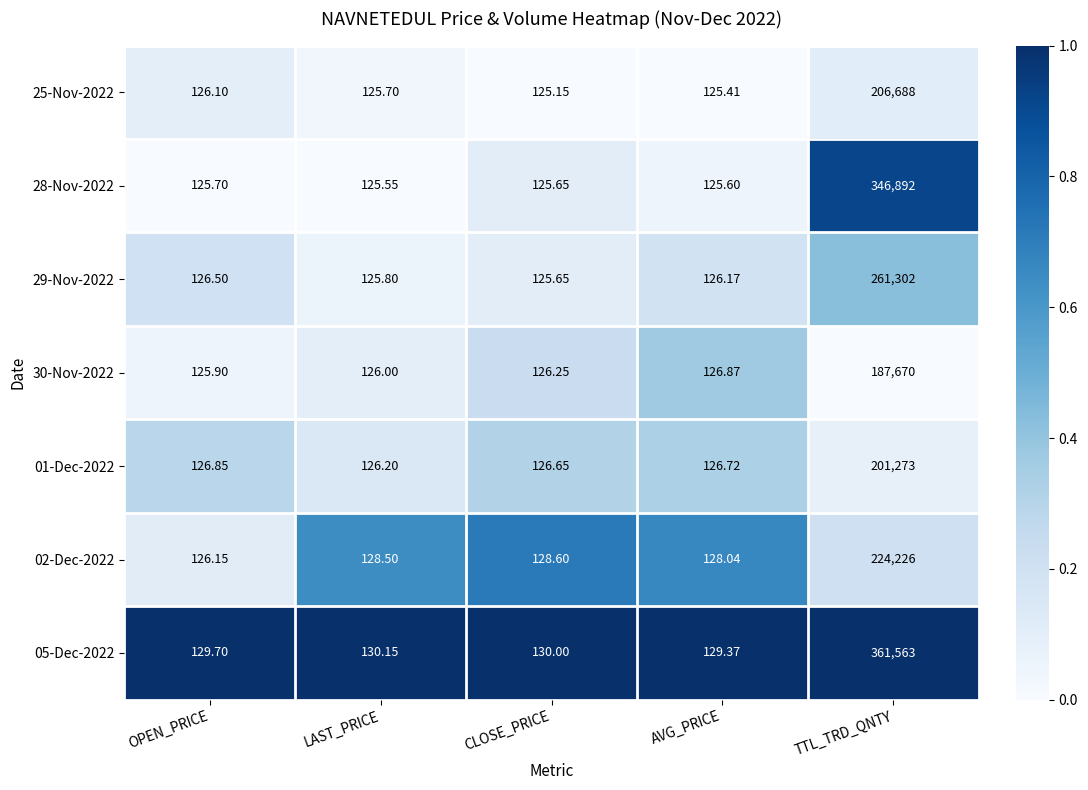

How many data points in 05-Dec-2022 are less than 130?

2